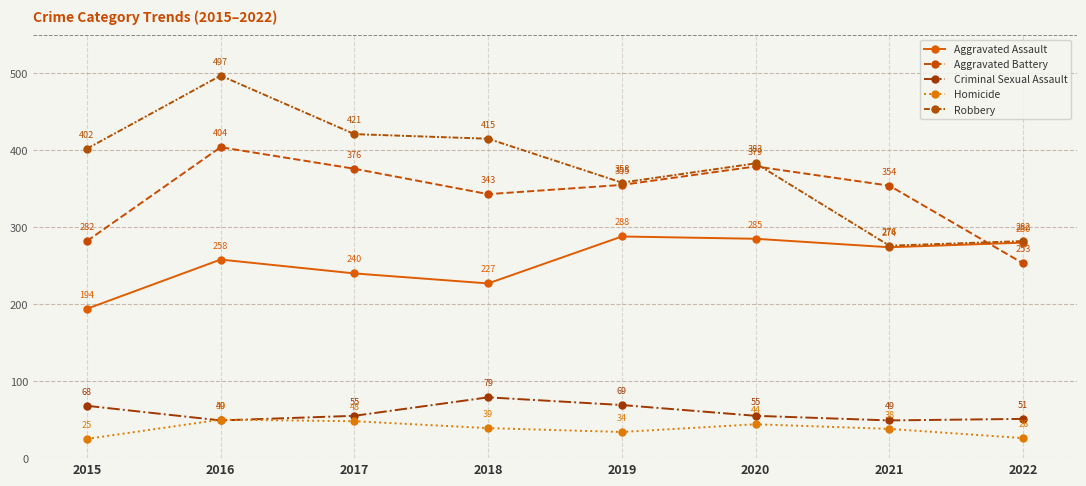

What are all the series names shown in the legend?

Aggravated Assault, Aggravated Battery, Criminal Sexual Assault, Homicide, Robbery